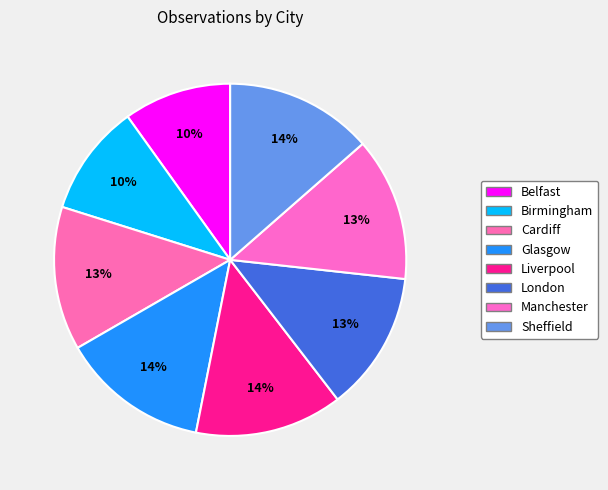

What percentage is the Glasgow slice, to the nearest percent?

14%